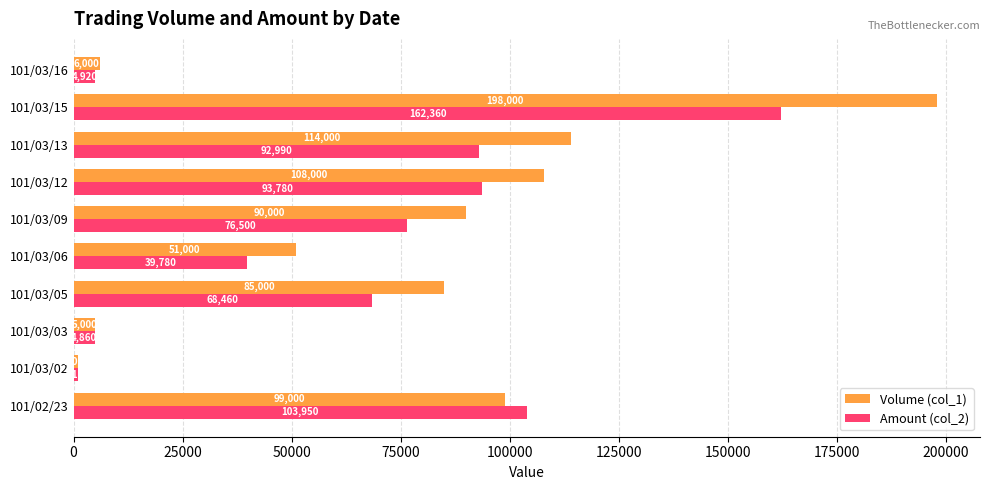

Which series has the largest total across all categories?

Volume (col_1)